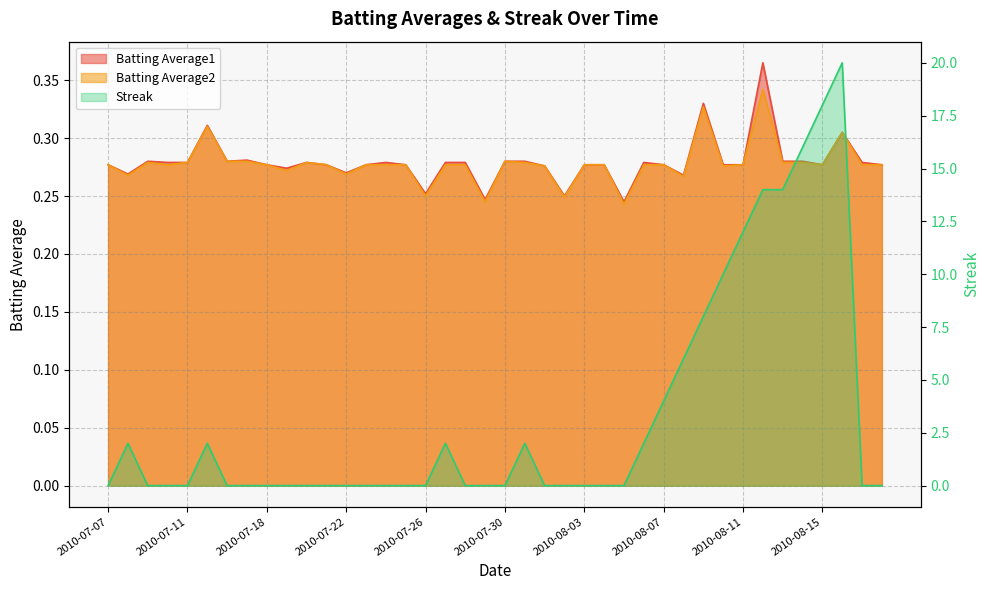

At how many categories does at least one series exceed 9?

7